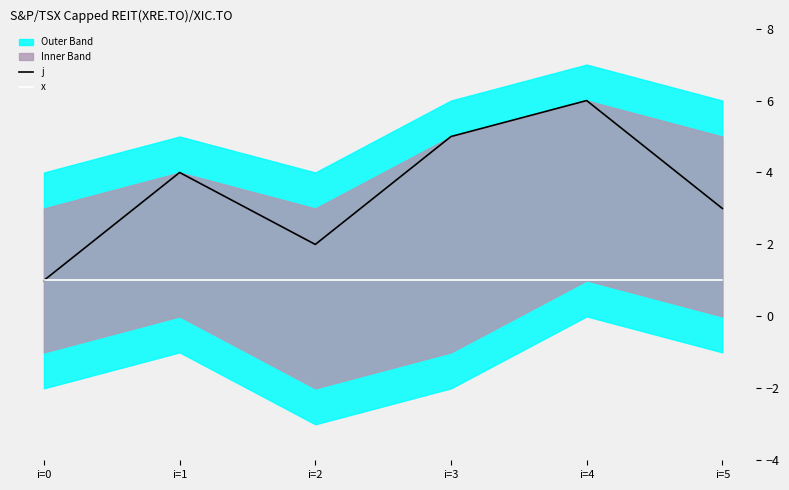

What is the smallest value displayed?

1